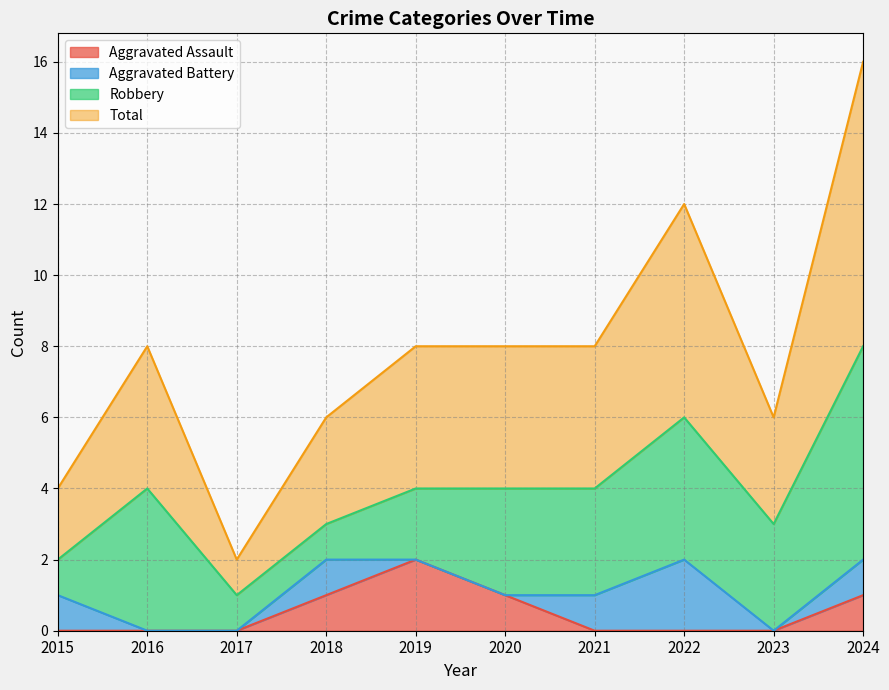

Which series changed the most between 2020 and 2023?

Aggravated Assault